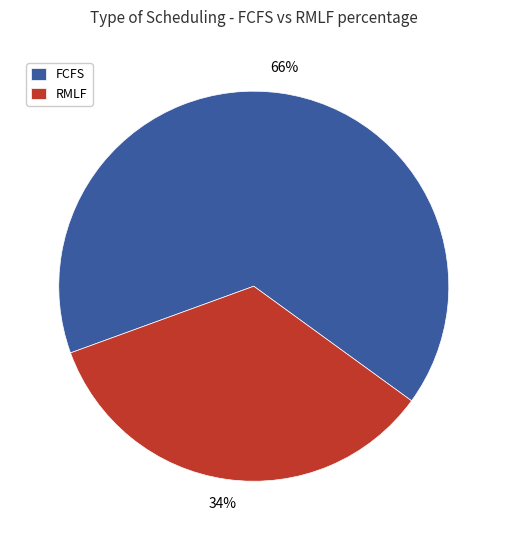

Which has a higher value, RMLF or FCFS?

FCFS